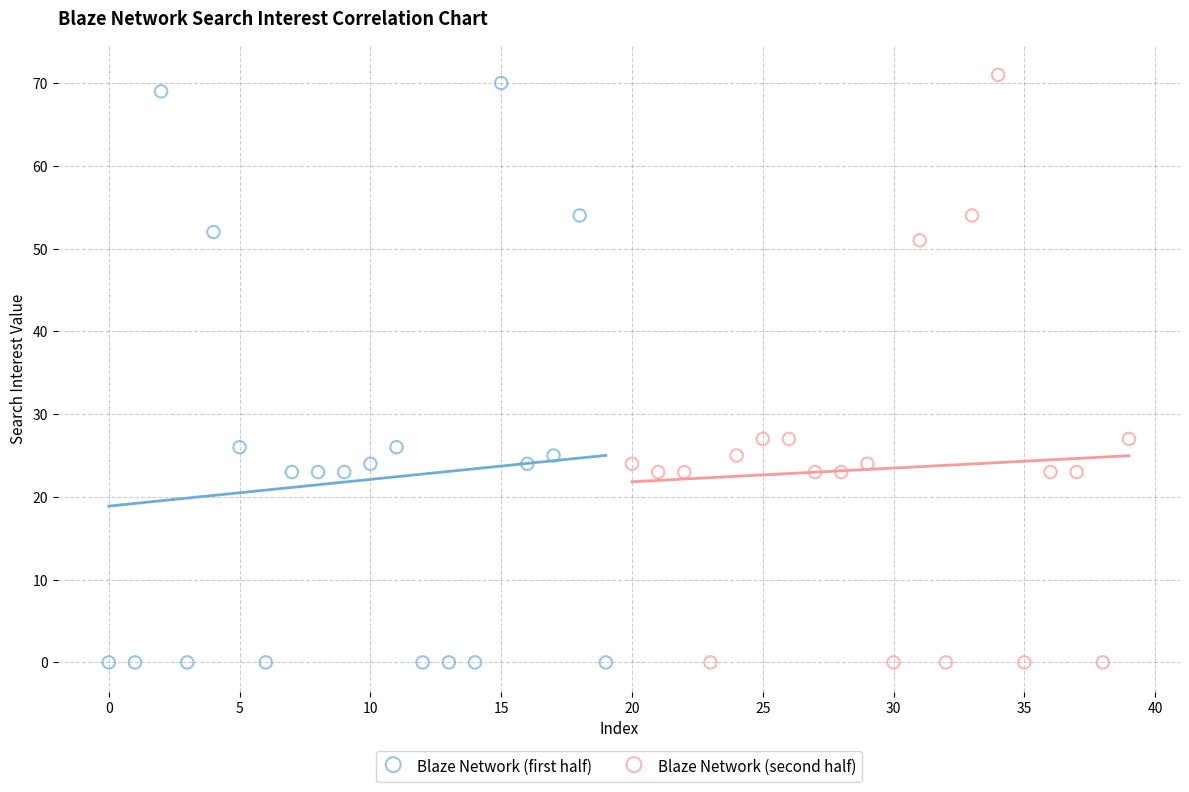

What are all the series names shown in the legend?

Blaze Network (first half), Blaze Network (second half)